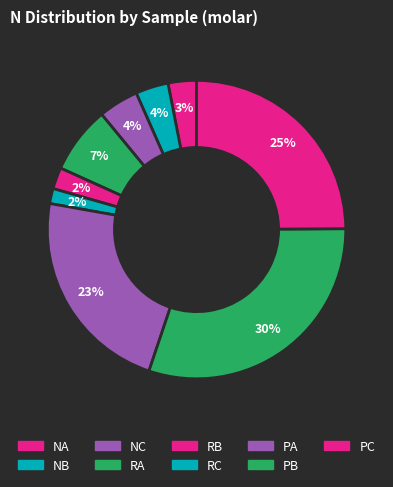

Rank the categories by value from highest to lowest.

PB, PC, PA, RA, NC, NB, NA, RB, RC